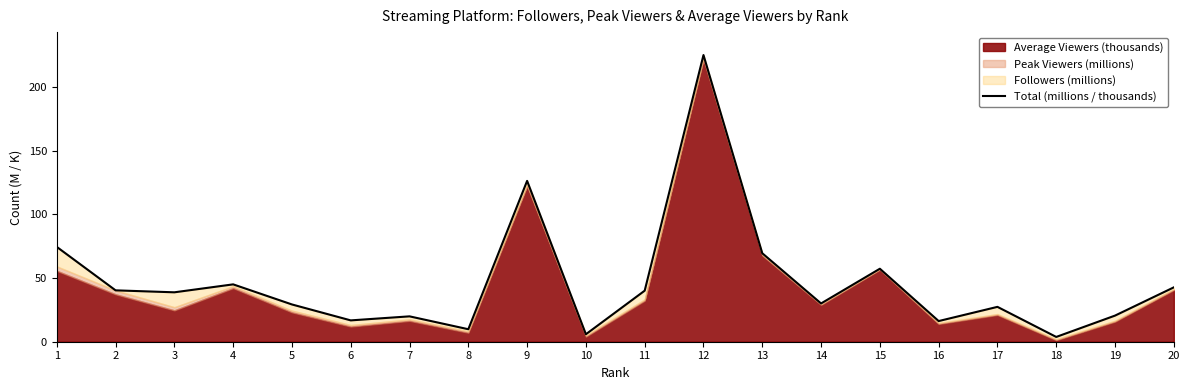

Rank the categories by value from highest to lowest.

12, 9, 1, 13, 15, 4, 20, 2, 11, 3, 14, 5, 17, 19, 7, 6, 16, 8, 10, 18